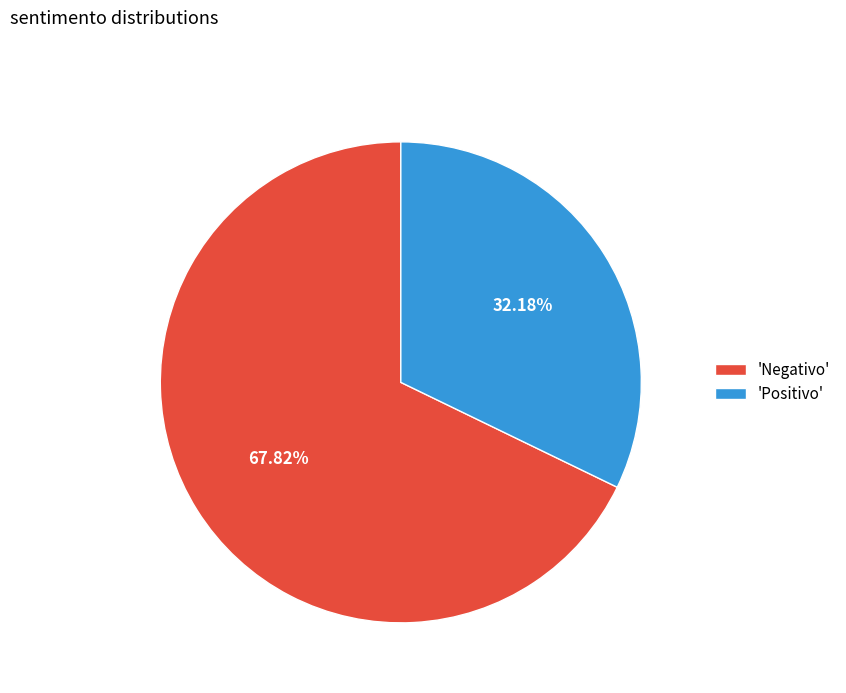

Rank the categories by value from lowest to highest.

'Positivo', 'Negativo'